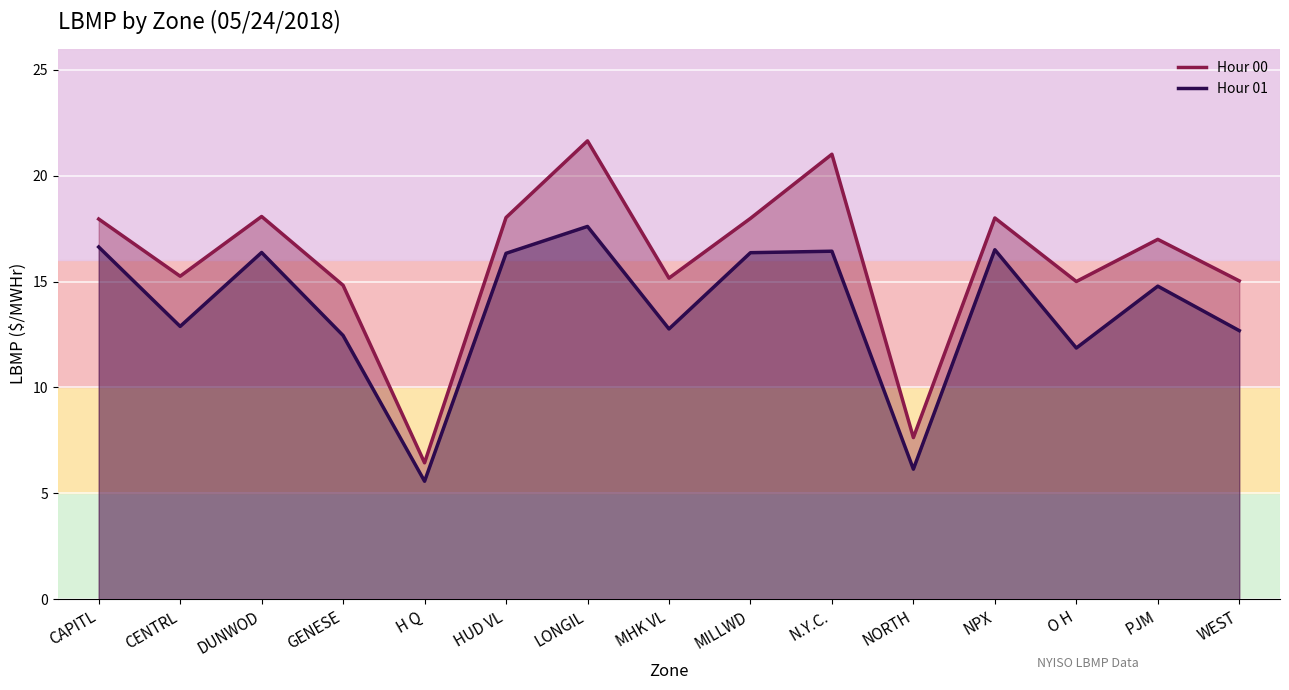

What position from the left is HUD VL?

6